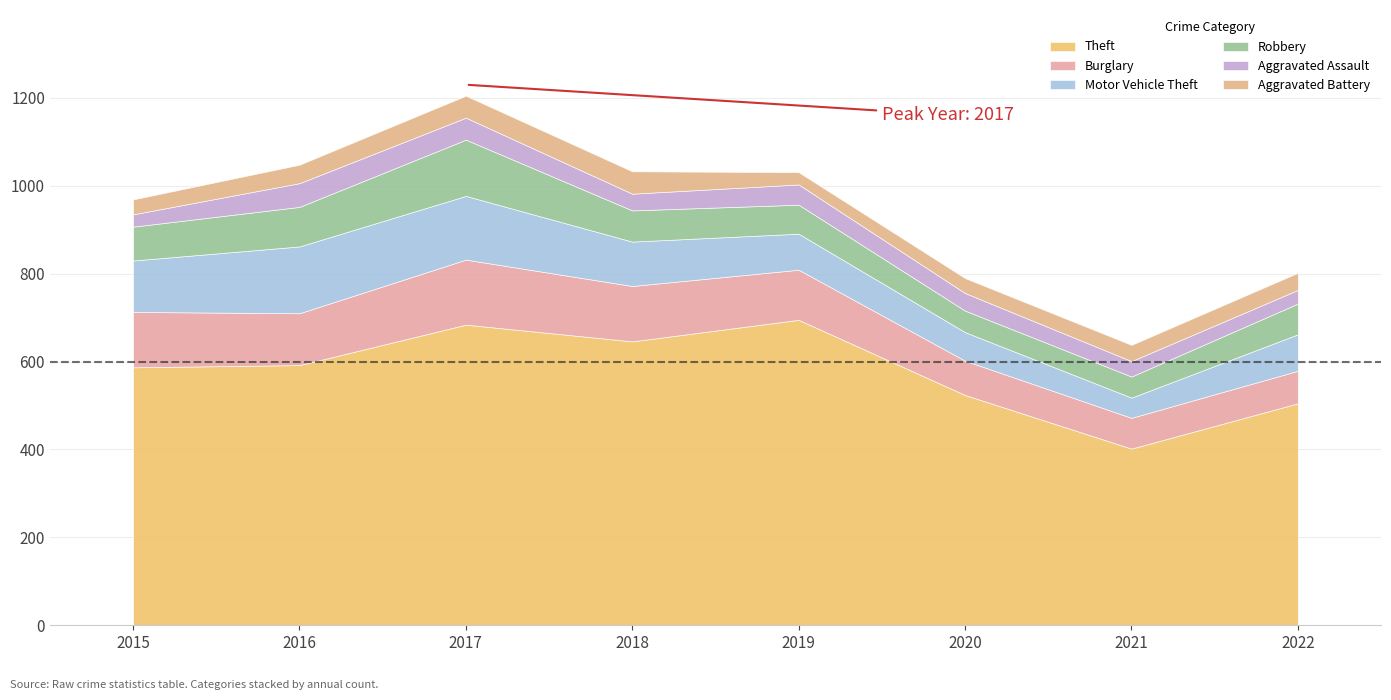

What is the average value of the Burglary series?

107